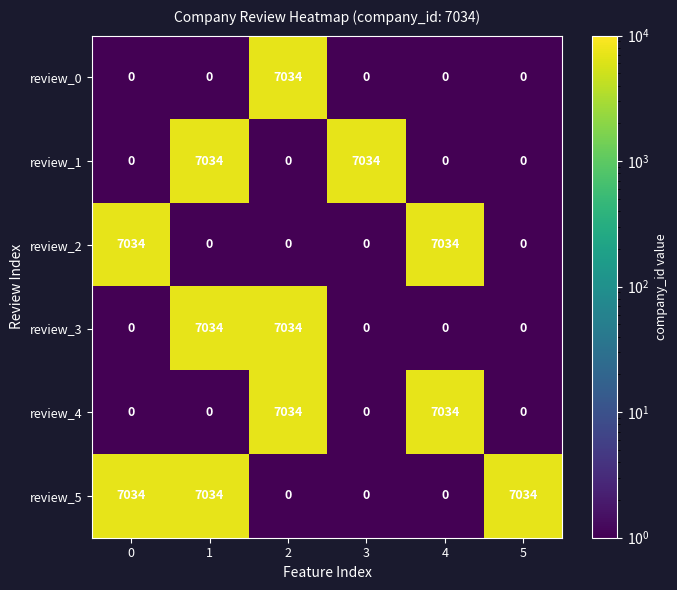

What is the spread (max minus min) of values at 4?

7034